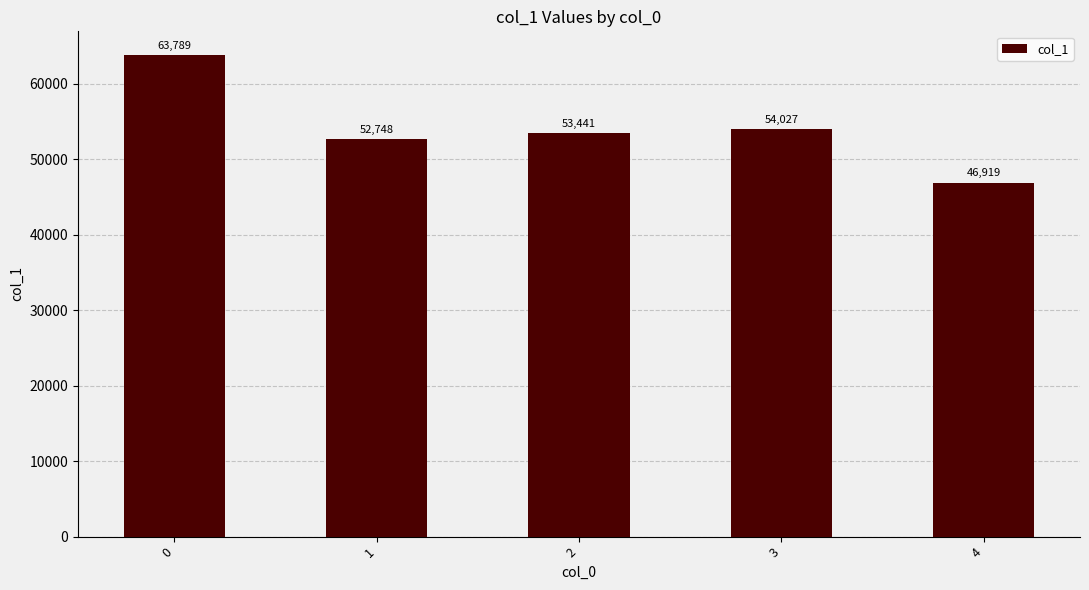

List the labels in order of value, smallest first.

4, 1, 2, 3, 0